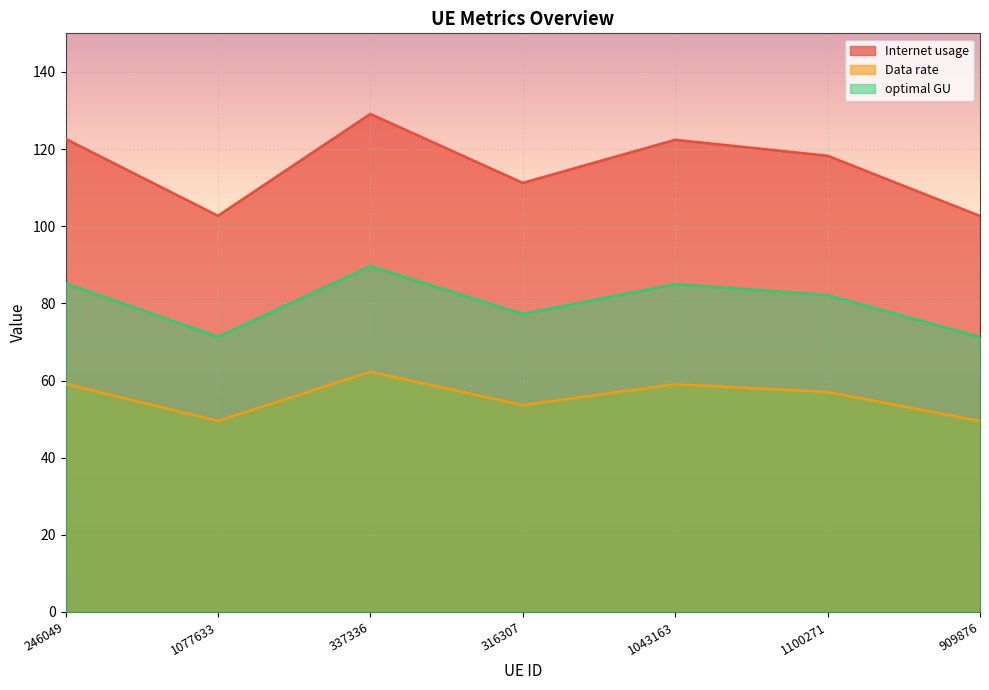

How many interior local peaks does the optimal GU series have?

2